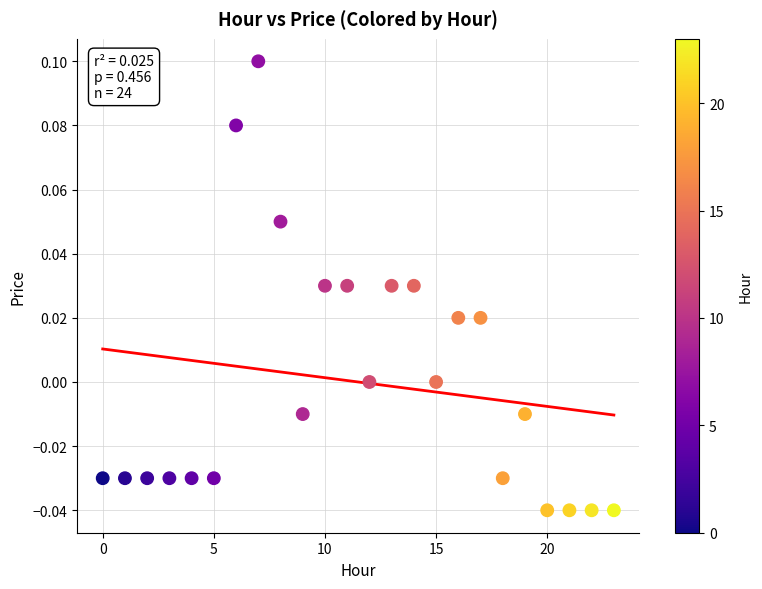

How many data points are displayed?

24